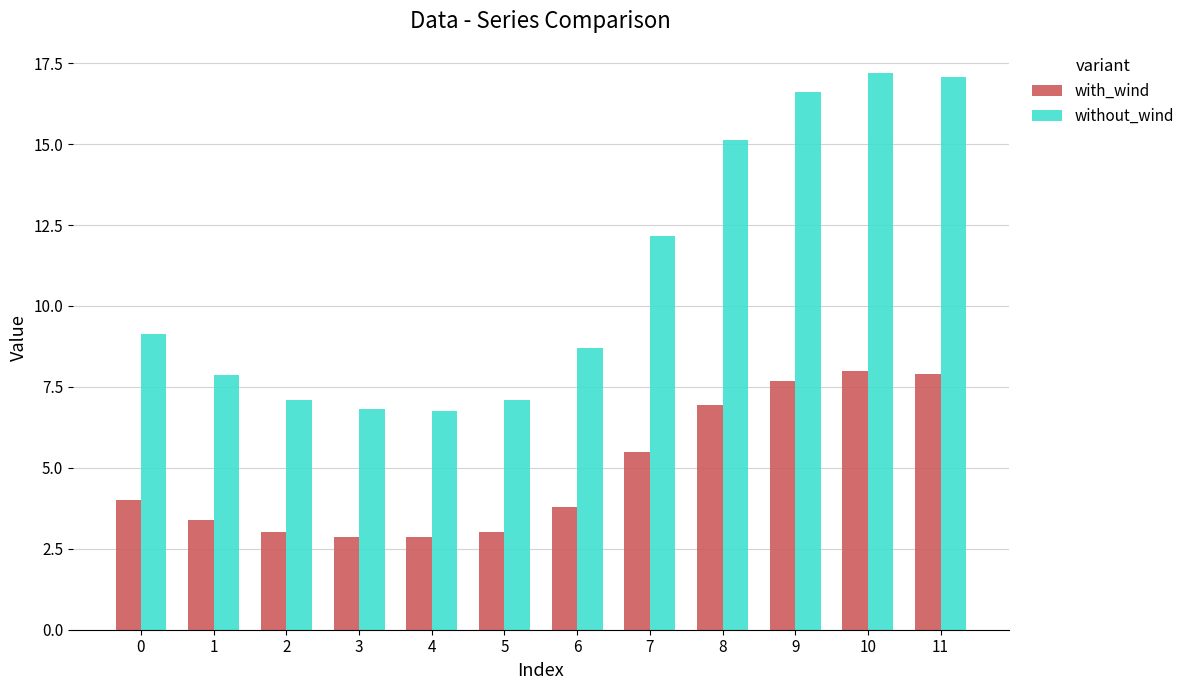

Which series changed the most between 2 and 9?

without_wind